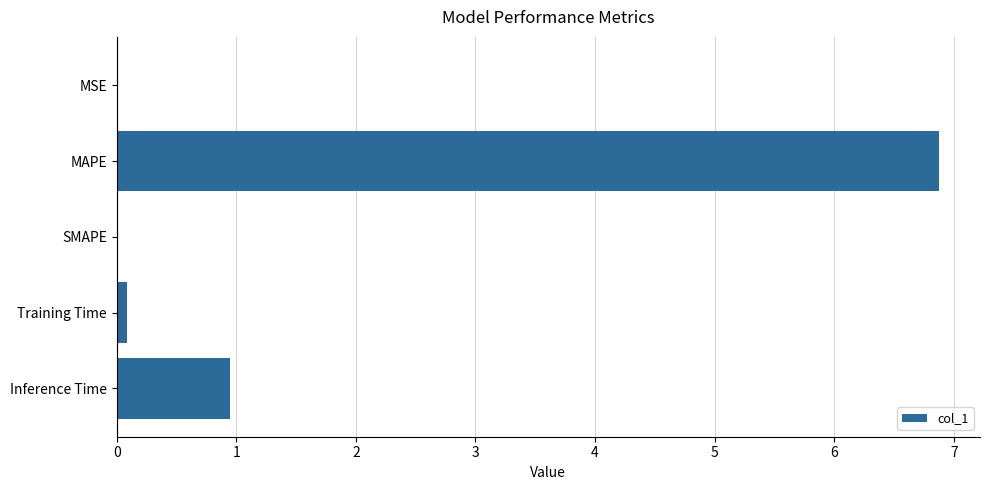

Count the number of data series in this chart.

1